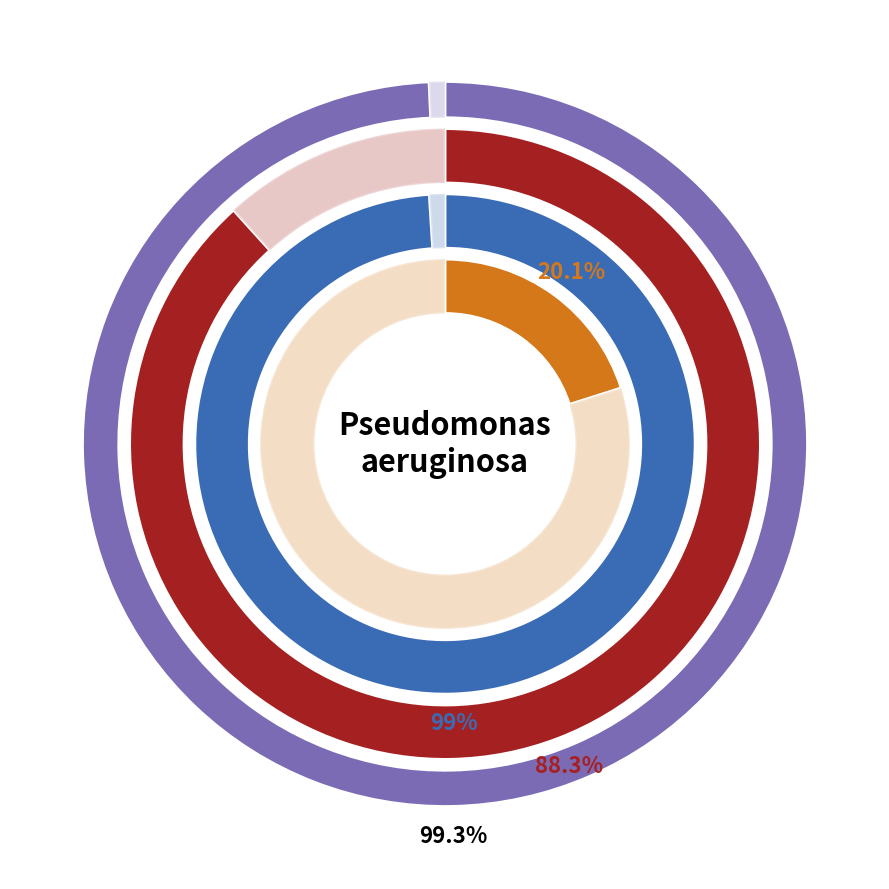

Do 3 and 0 together represent more than half of the pie?

No